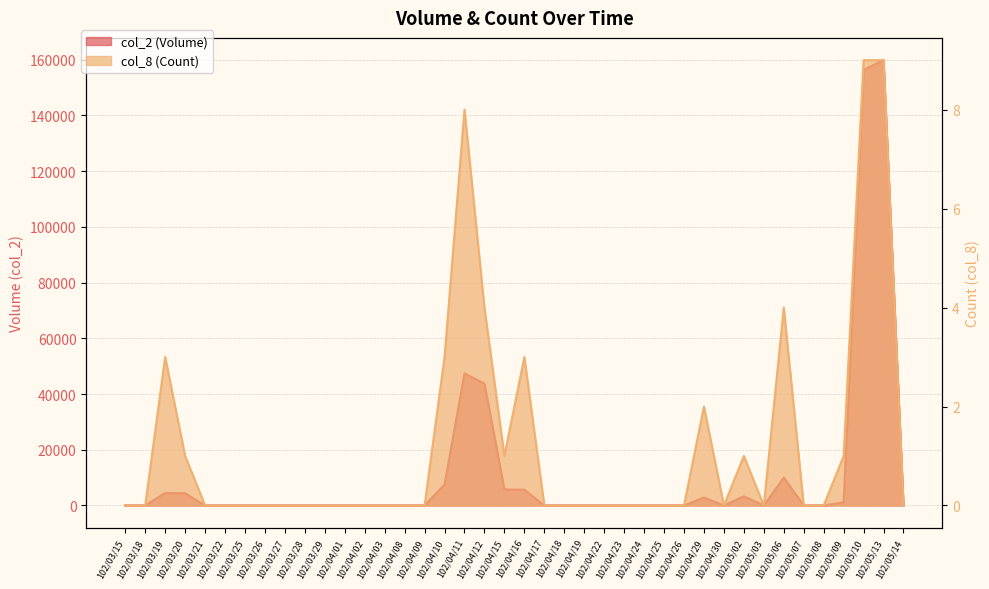

What are all the series names shown in the legend?

col_2 (Volume), col_8 (Count)